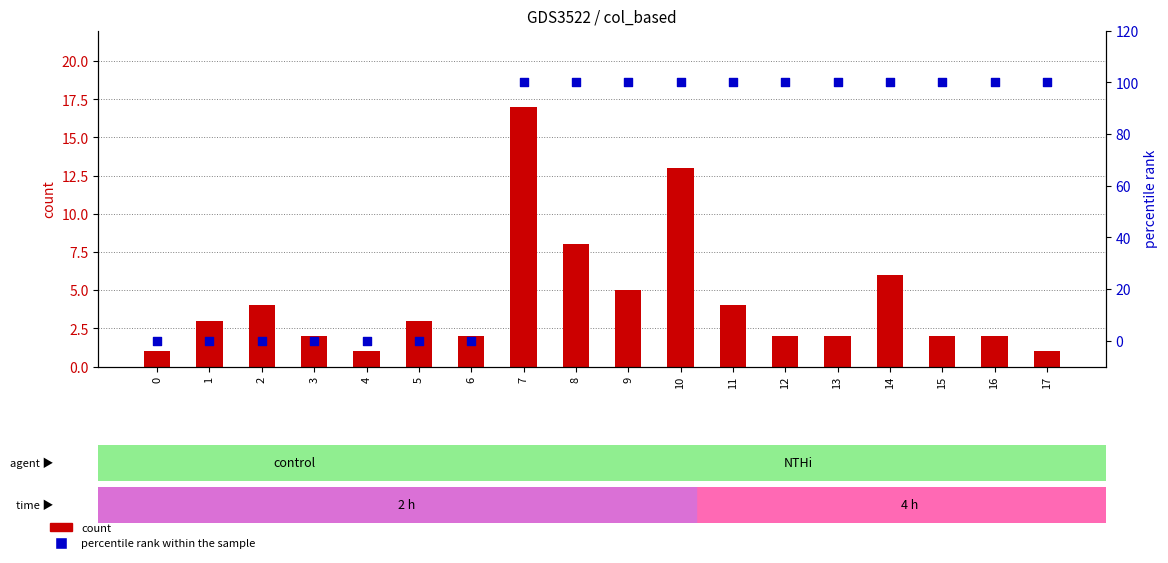

Which series contains the highest Y value?

percentile rank within the sample